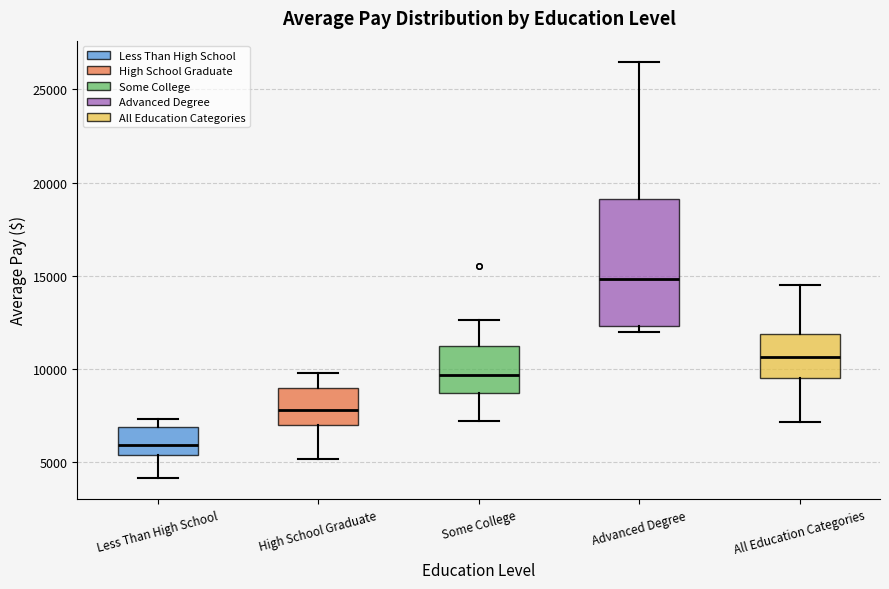

Reading left to right, transcribe this box plot: for each box, give where its median line is, the range the box spans, and where its two whiskers end, as read against the y-axis. The values are not printed on the chart, so give them approximately, as read against the axis.

Less Than High School: median 6000, box 5500 to 7000, whiskers 4000 to 7500
High School Graduate: median 8000, box 7000 to 9000, whiskers 5000 to 10000
Some College: median 9500, box 8500 to 11000, whiskers 7000 to 12500
Advanced Degree: median 15000, box 12500 to 19000, whiskers 12000 to 26500
All Education Categories: median 10500, box 9500 to 12000, whiskers 7000 to 14500